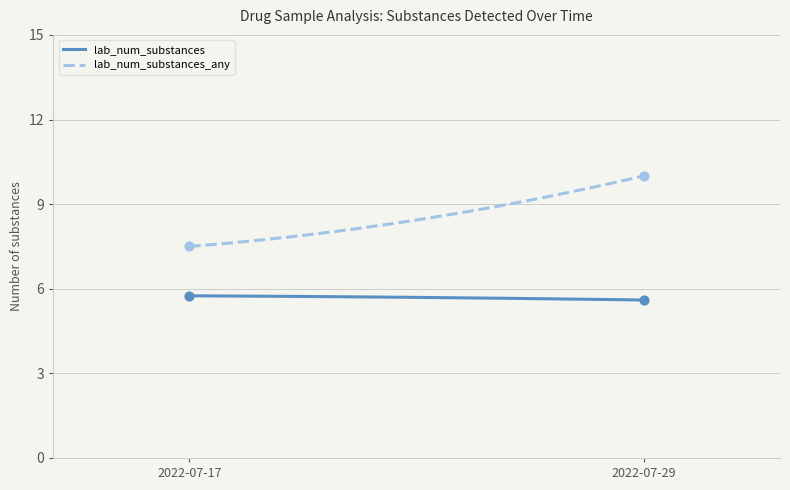

Which series has the largest total across all categories?

lab_num_substances_any